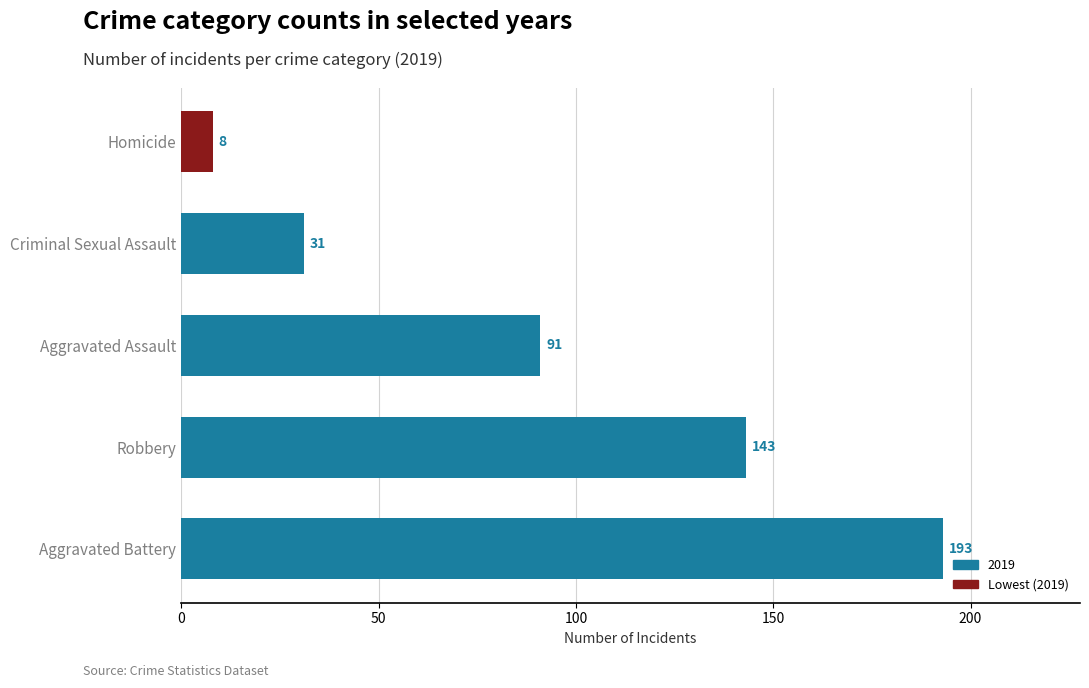

What is the difference between the maximum and second lowest values?

162